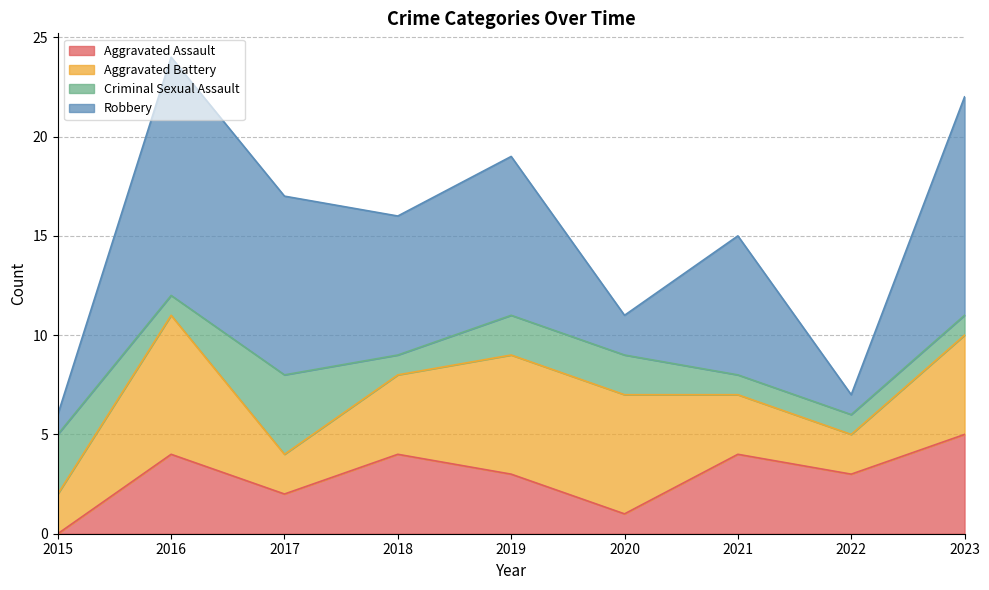

Rank the series at 2020 from lowest to highest value.

Aggravated Assault, Criminal Sexual Assault, Robbery, Aggravated Battery